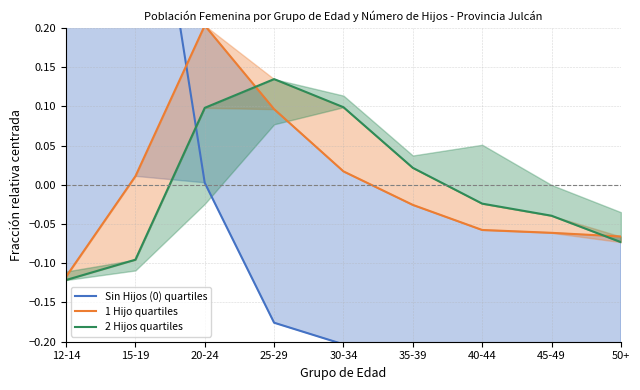

At which label is Sin Hijos (0) line closest to 0?

20-24